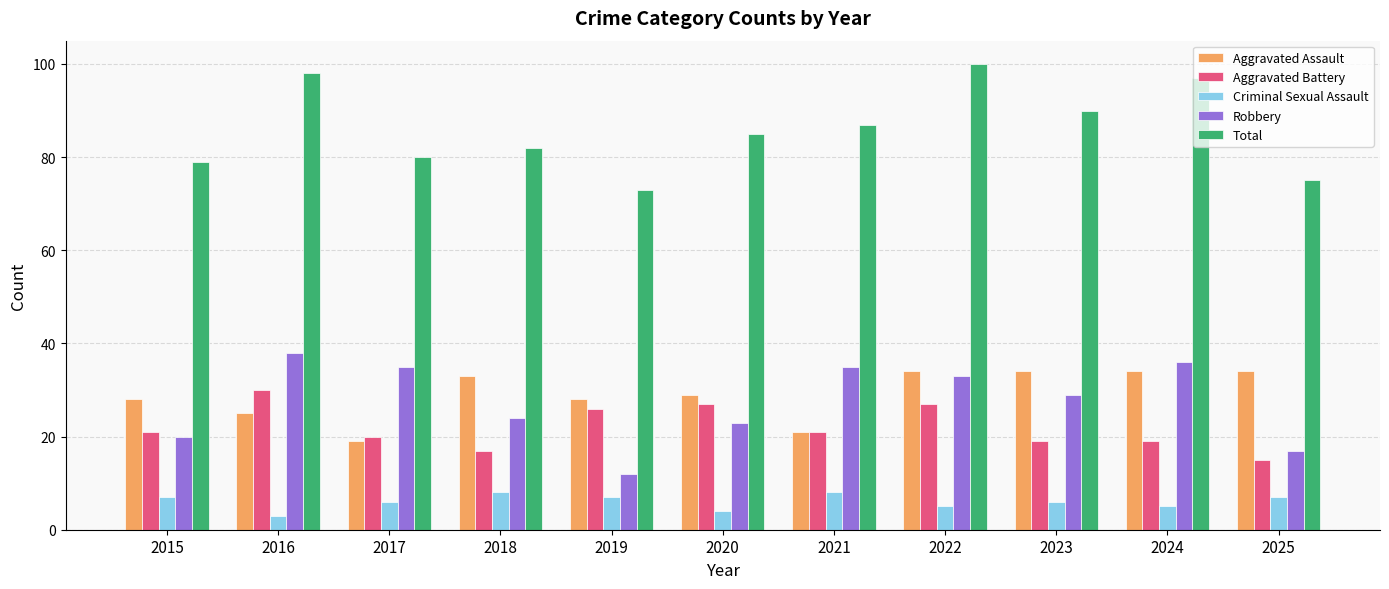

How many categories are shown in the chart?

11